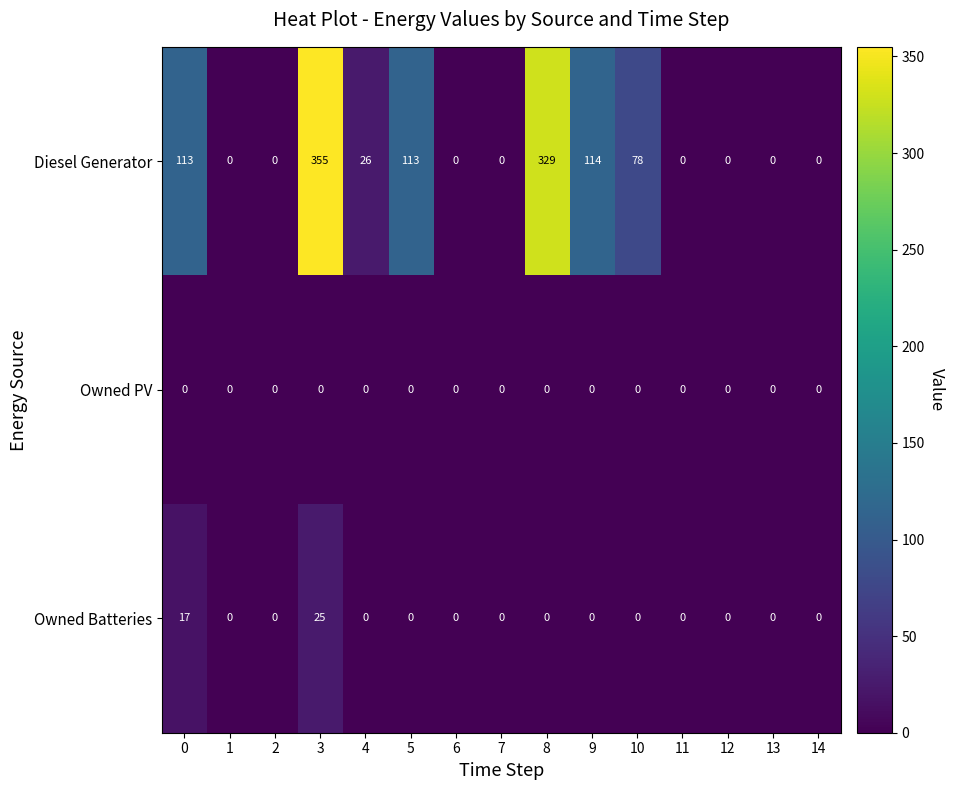

The value of Diesel Generator at 9 is 114. True or false?

True